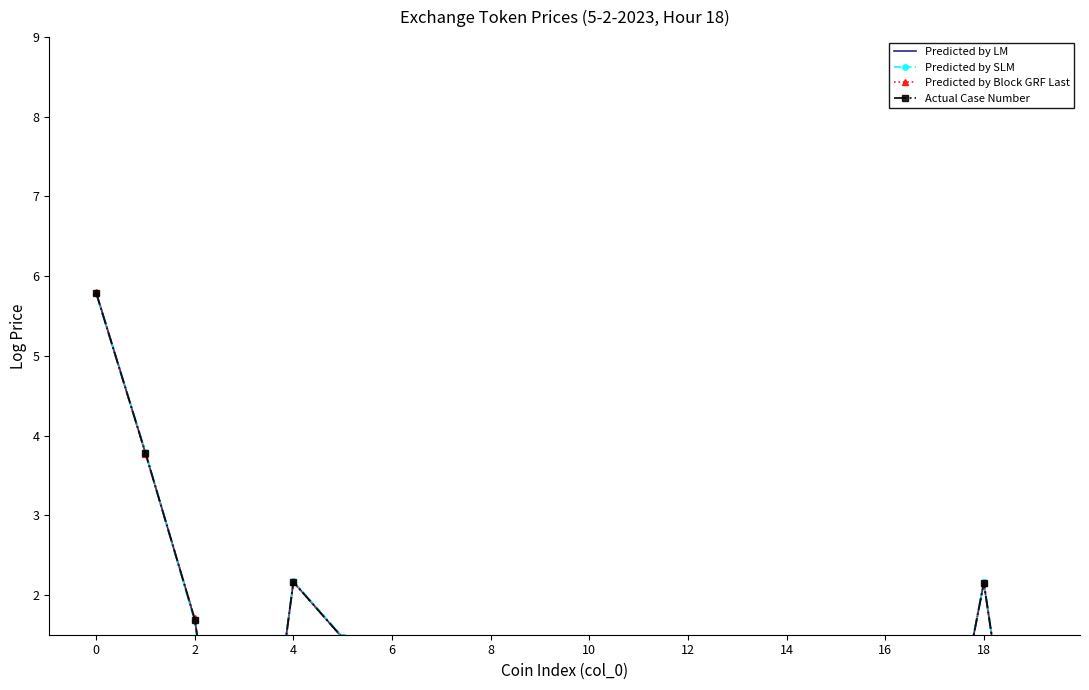

True or false: Predicted by LM and Actual Case Number cross at least once.

False